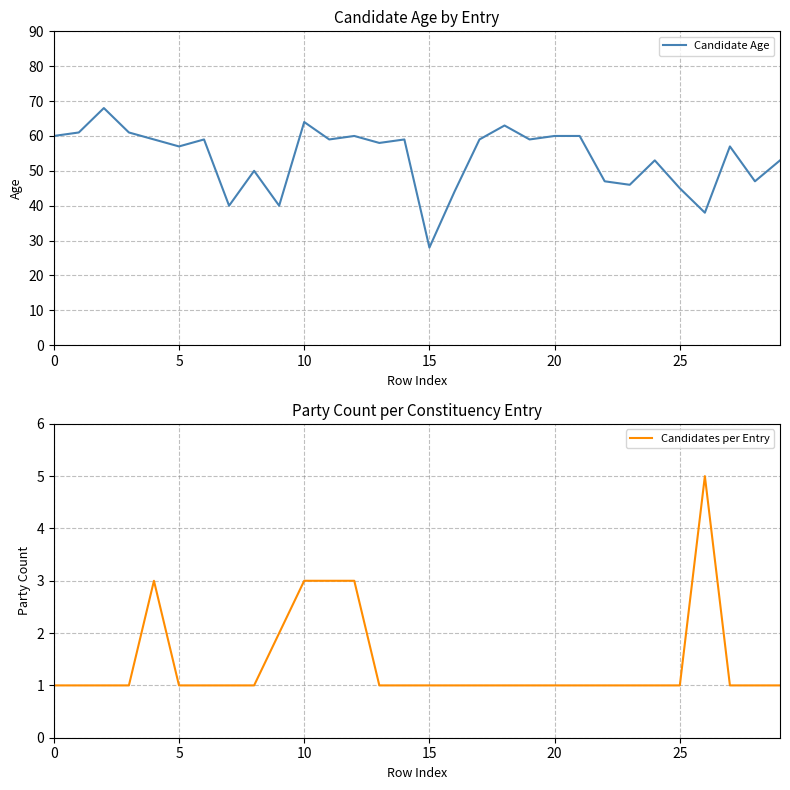

What is the average value of the Candidates per Entry series?

1